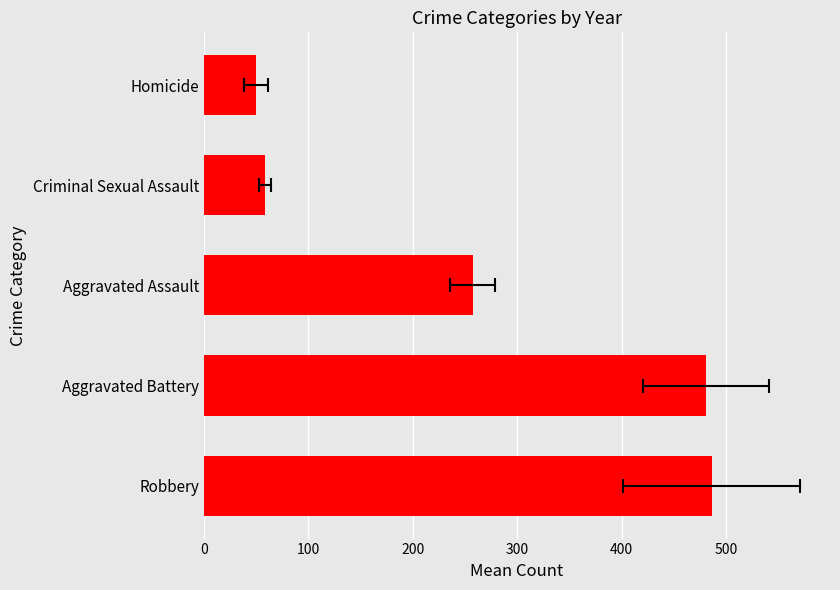

How many bars are there in total?

5